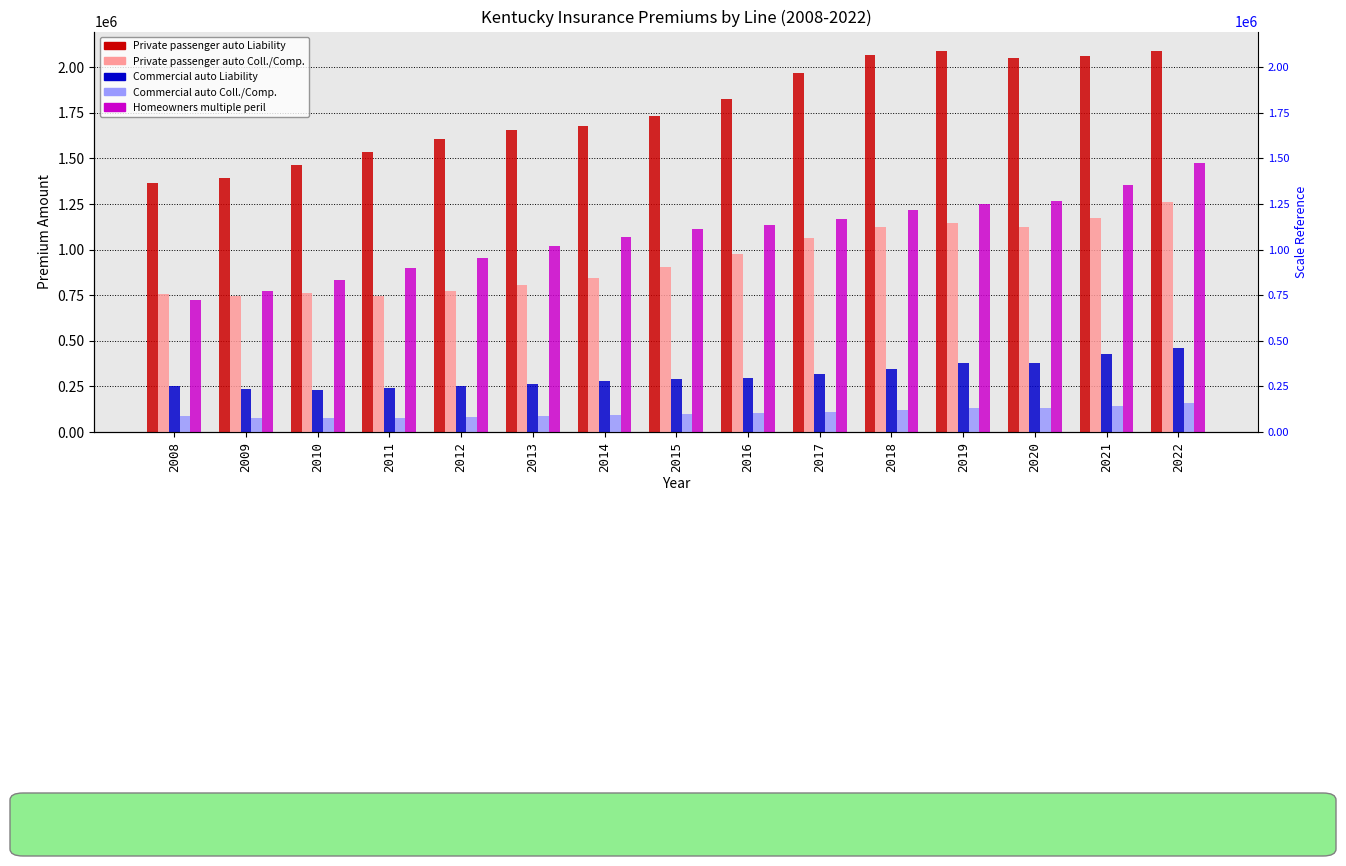

Which label corresponds to the largest value in the chart?

2019